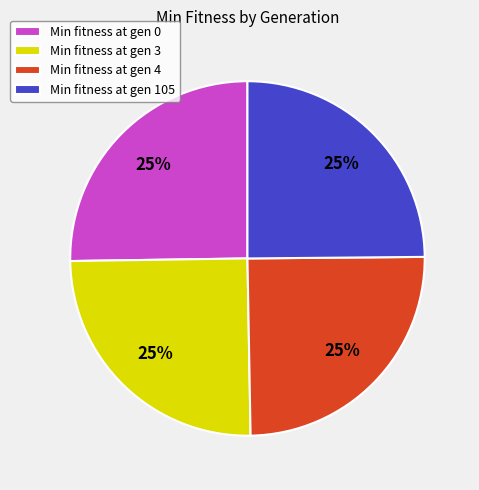

What percentage is the Min fitness at gen 4 slice, to the nearest percent?

25%